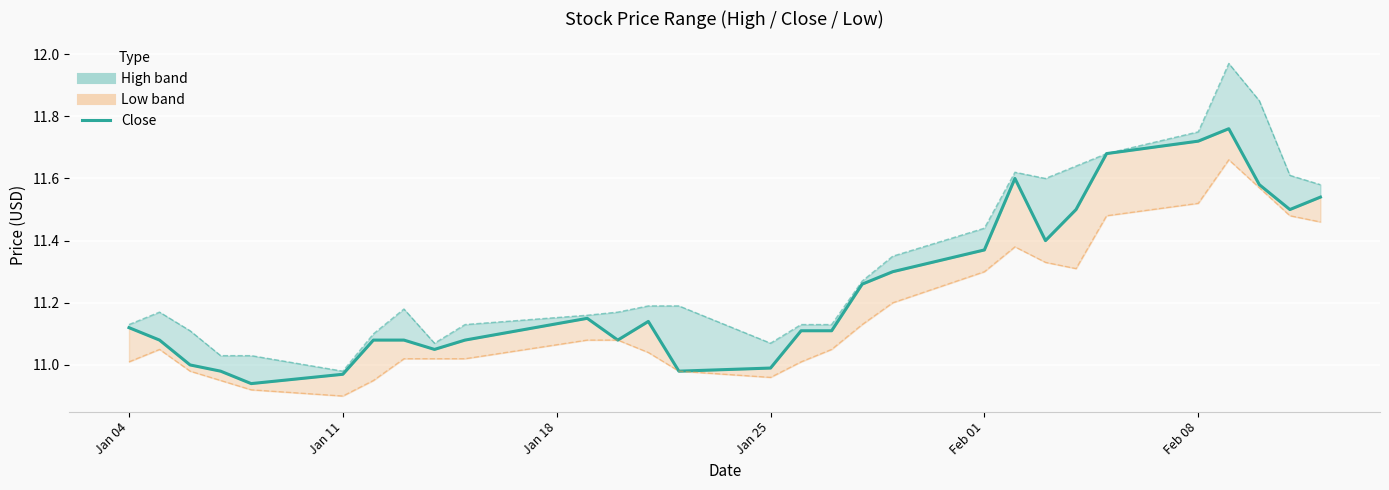

What is the difference between the second highest and minimum values?

0.8